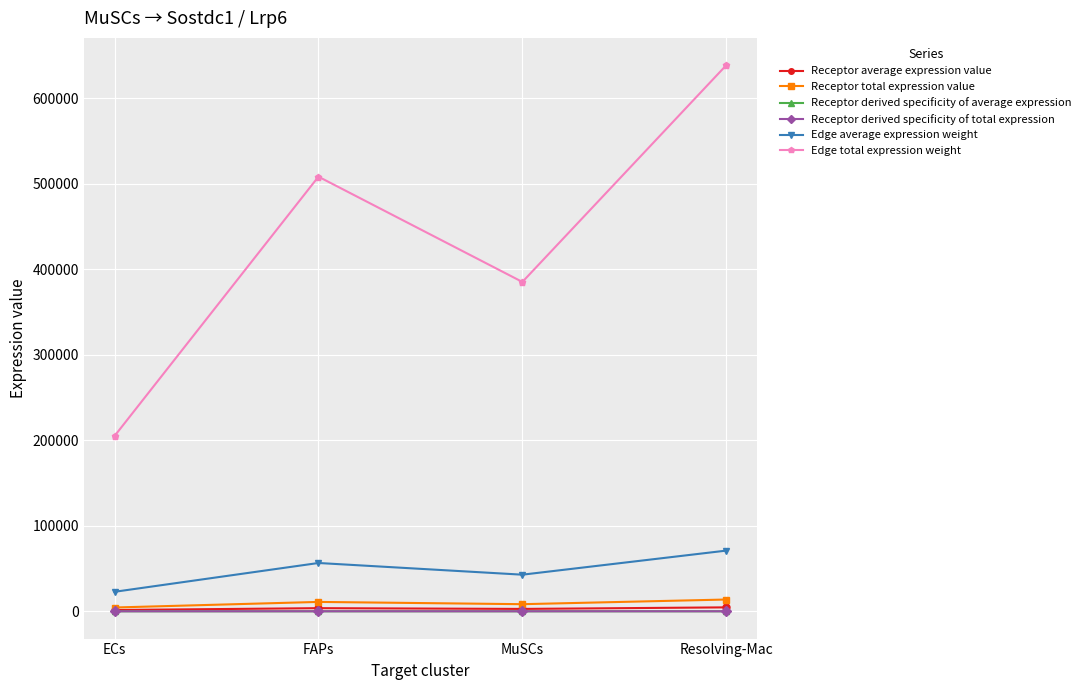

Does the chart have visible grid lines?

Yes